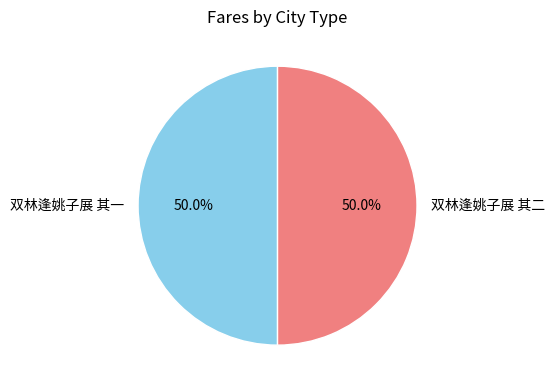

What is the total percentage of 双林逢姚子展 其二 and 双林逢姚子展 其一?

100.0%